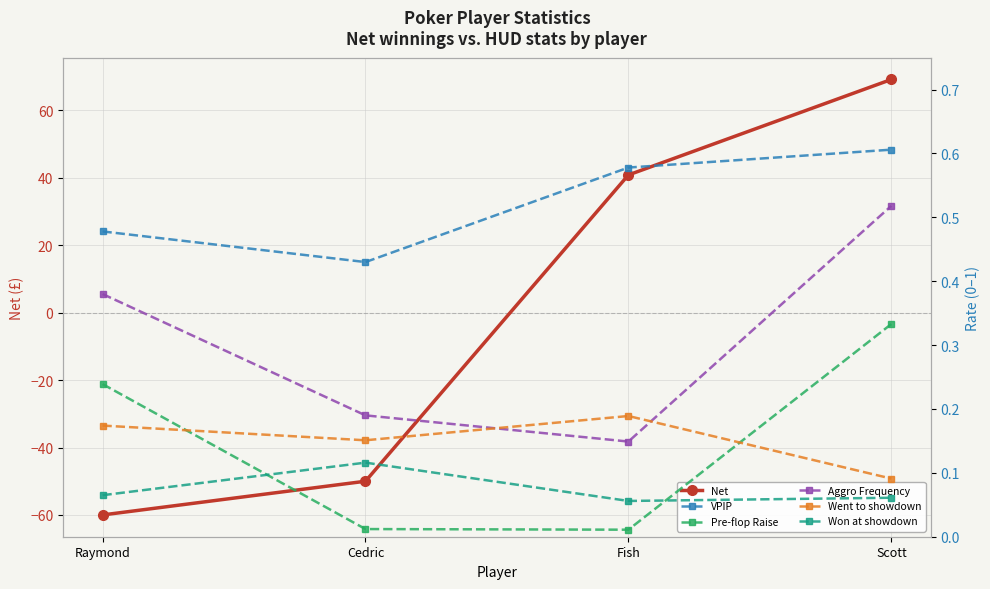

Which category has the highest value across all series?

Scott